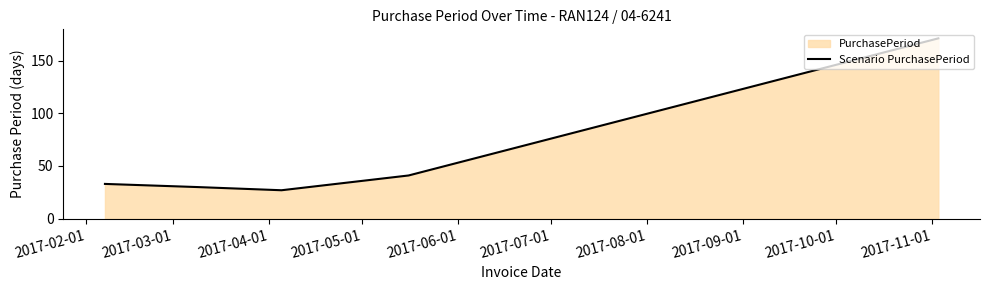

What is the minimum value shown in the chart?

27